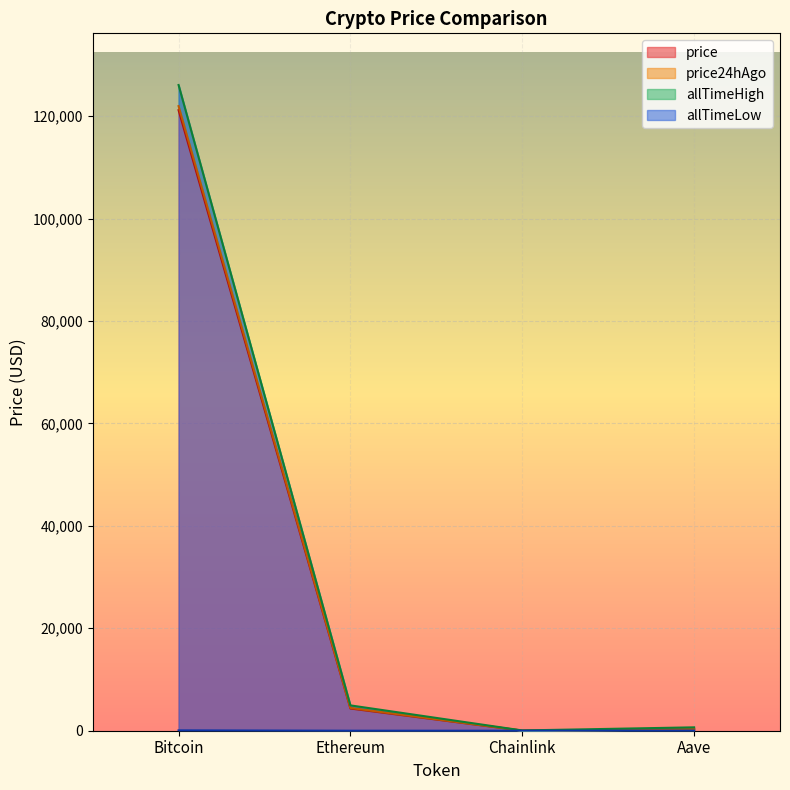

What value does the allTimeHigh series have at Chainlink?

52.7